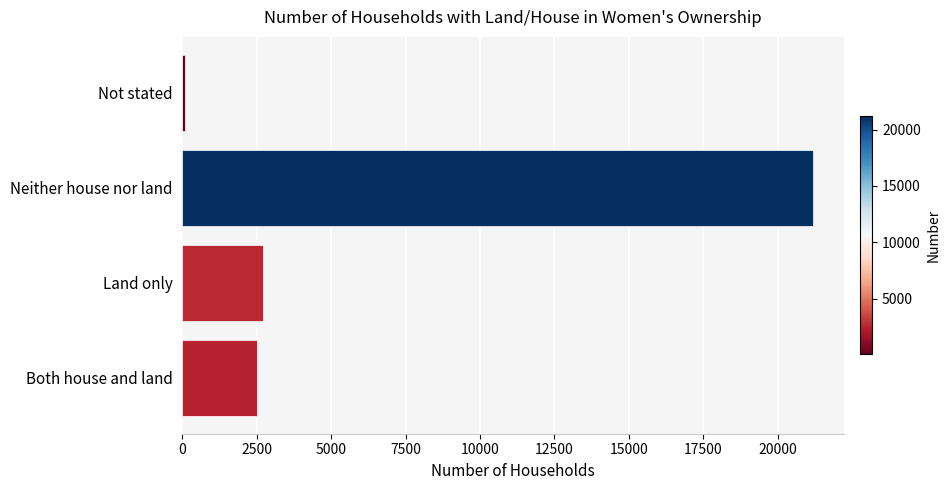

What is the change in value from Land only to Neither house nor land?

+18465